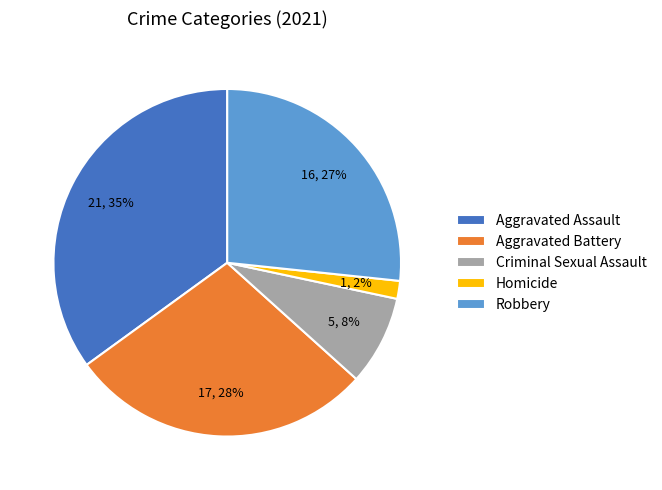

Between Aggravated Battery and Criminal Sexual Assault, which is larger?

Aggravated Battery